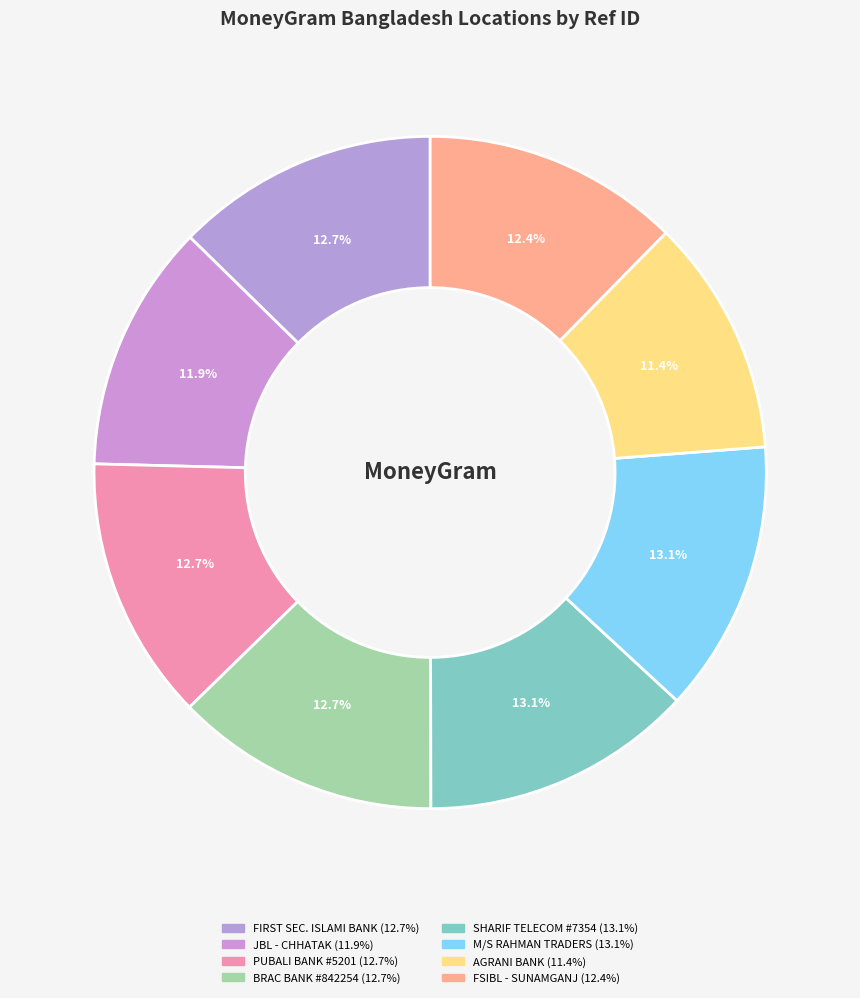

How many slices are in this pie chart?

8